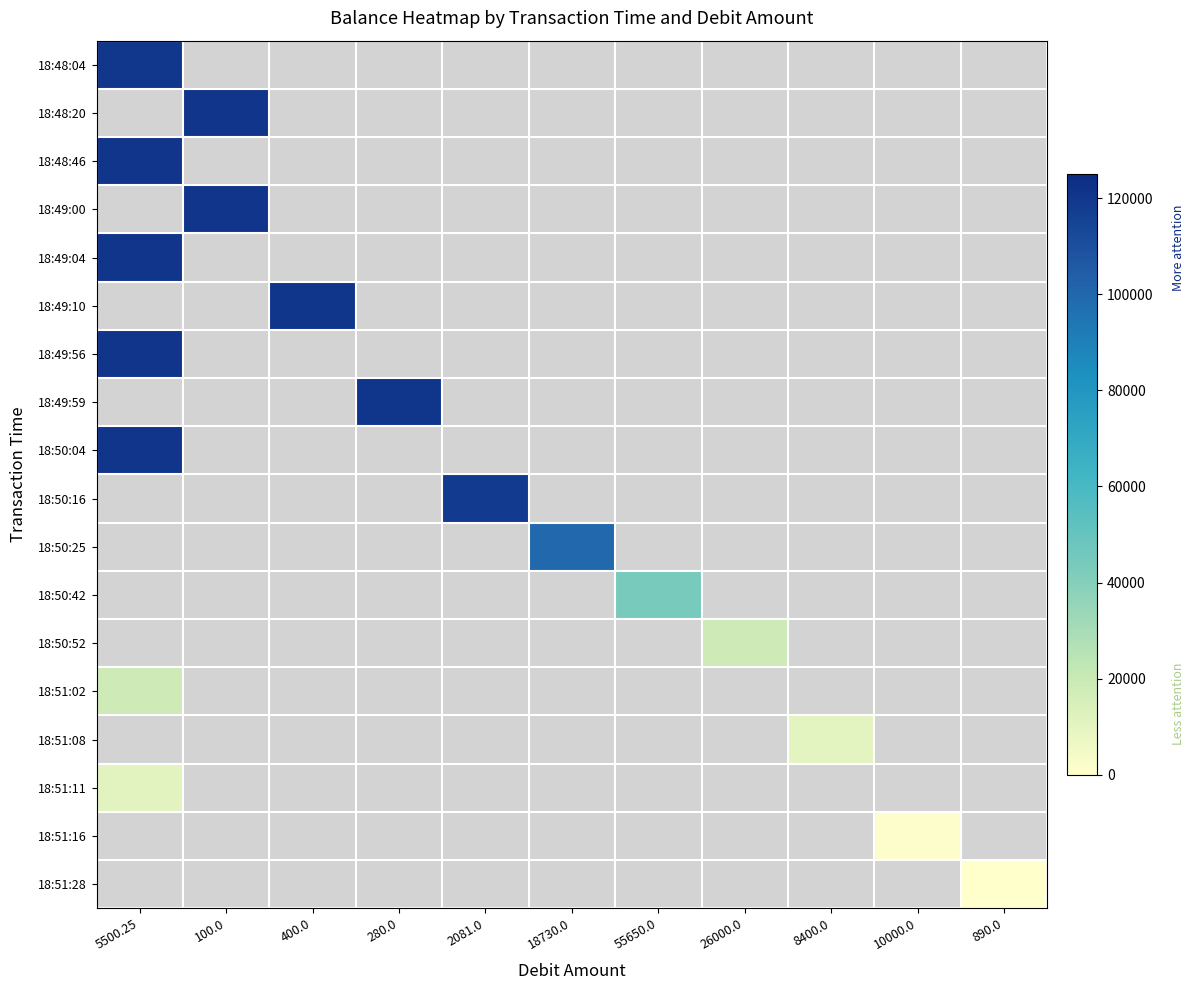

Reading right to left, list all the values displayed in this chart.

18:48:04: 890.0=0.0	10000.0=0.0	8400.0=0.0	26000.0=0.0	55650.0=0.0	18730.0=0.0	2081.0=0.0	280.0=0.0	400.0=0.0	100.0=0.0	5500.25=119999.8
18:48:20: 890.0=0.0	10000.0=0.0	8400.0=0.0	26000.0=0.0	55650.0=0.0	18730.0=0.0	2081.0=0.0	280.0=0.0	400.0=0.0	100.0=120899.0	5500.25=0.0
18:48:46: 890.0=0.0	10000.0=0.0	8400.0=0.0	26000.0=0.0	55650.0=0.0	18730.0=0.0	2081.0=0.0	280.0=0.0	400.0=0.0	100.0=0.0	5500.25=120999.0
18:49:00: 890.0=0.0	10000.0=0.0	8400.0=0.0	26000.0=0.0	55650.0=0.0	18730.0=0.0	2081.0=0.0	280.0=0.0	400.0=0.0	100.0=120899.0	5500.25=0.0
18:49:04: 890.0=0.0	10000.0=0.0	8400.0=0.0	26000.0=0.0	55650.0=0.0	18730.0=0.0	2081.0=0.0	280.0=0.0	400.0=0.0	100.0=0.0	5500.25=120900.0
18:49:10: 890.0=0.0	10000.0=0.0	8400.0=0.0	26000.0=0.0	55650.0=0.0	18730.0=0.0	2081.0=0.0	280.0=0.0	400.0=120500.0	100.0=0.0	5500.25=0.0
18:49:56: 890.0=0.0	10000.0=0.0	8400.0=0.0	26000.0=0.0	55650.0=0.0	18730.0=0.0	2081.0=0.0	280.0=0.0	400.0=0.0	100.0=0.0	5500.25=120800.0
18:49:59: 890.0=0.0	10000.0=0.0	8400.0=0.0	26000.0=0.0	55650.0=0.0	18730.0=0.0	2081.0=0.0	280.0=120520.0	400.0=0.0	100.0=0.0	5500.25=0.0
18:50:04: 890.0=0.0	10000.0=0.0	8400.0=0.0	26000.0=0.0	55650.0=0.0	18730.0=0.0	2081.0=0.0	280.0=0.0	400.0=0.0	100.0=0.0	5500.25=120815.0
18:50:16: 890.0=0.0	10000.0=0.0	8400.0=0.0	26000.0=0.0	55650.0=0.0	18730.0=0.0	2081.0=118734.0	280.0=0.0	400.0=0.0	100.0=0.0	5500.25=0.0
18:50:25: 890.0=0.0	10000.0=0.0	8400.0=0.0	26000.0=0.0	55650.0=0.0	18730.0=100004.0	2081.0=0.0	280.0=0.0	400.0=0.0	100.0=0.0	5500.25=0.0
18:50:42: 890.0=0.0	10000.0=0.0	8400.0=0.0	26000.0=0.0	55650.0=44354.0	18730.0=0.0	2081.0=0.0	280.0=0.0	400.0=0.0	100.0=0.0	5500.25=0.0
18:50:52: 890.0=0.0	10000.0=0.0	8400.0=0.0	26000.0=18354.0	55650.0=0.0	18730.0=0.0	2081.0=0.0	280.0=0.0	400.0=0.0	100.0=0.0	5500.25=0.0
18:51:02: 890.0=0.0	10000.0=0.0	8400.0=0.0	26000.0=0.0	55650.0=0.0	18730.0=0.0	2081.0=0.0	280.0=0.0	400.0=0.0	100.0=0.0	5500.25=18400.0
18:51:08: 890.0=0.0	10000.0=0.0	8400.0=10000.0	26000.0=0.0	55650.0=0.0	18730.0=0.0	2081.0=0.0	280.0=0.0	400.0=0.0	100.0=0.0	5500.25=0.0
18:51:11: 890.0=0.0	10000.0=0.0	8400.0=0.0	26000.0=0.0	55650.0=0.0	18730.0=0.0	2081.0=0.0	280.0=0.0	400.0=0.0	100.0=0.0	5500.25=11000.0
18:51:16: 890.0=0.0	10000.0=1000.0	8400.0=0.0	26000.0=0.0	55650.0=0.0	18730.0=0.0	2081.0=0.0	280.0=0.0	400.0=0.0	100.0=0.0	5500.25=0.0
18:51:28: 890.0=110.0	10000.0=0.0	8400.0=0.0	26000.0=0.0	55650.0=0.0	18730.0=0.0	2081.0=0.0	280.0=0.0	400.0=0.0	100.0=0.0	5500.25=0.0